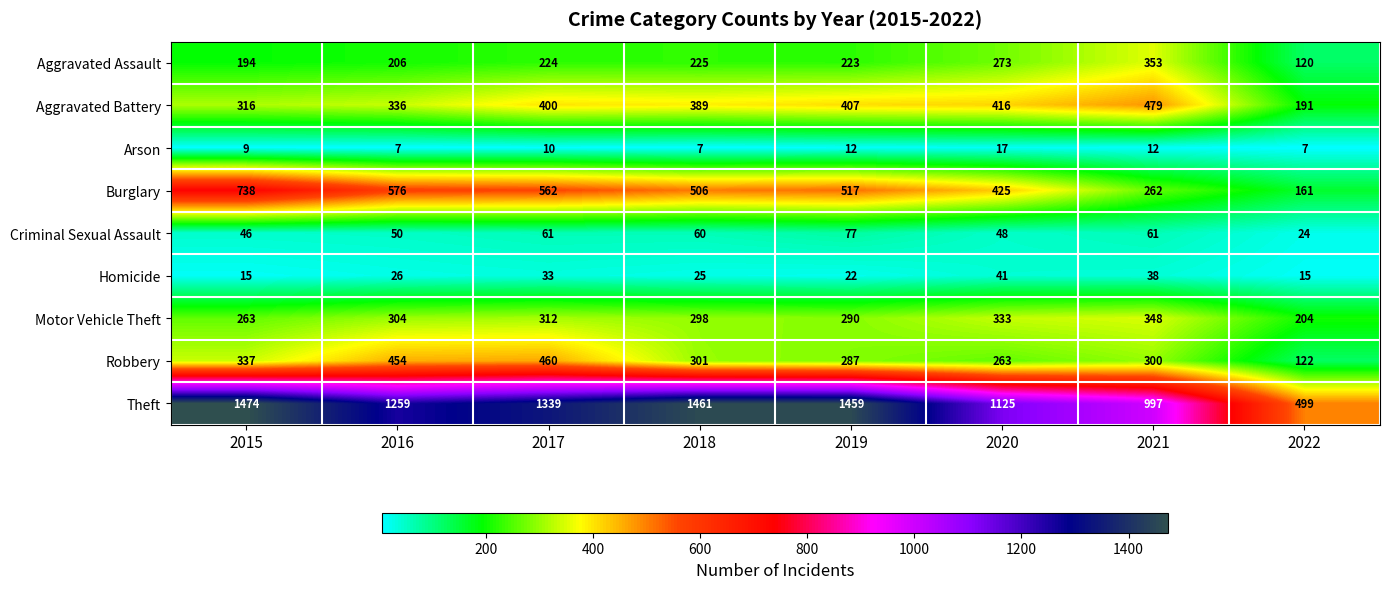

What is the smallest value displayed?

7